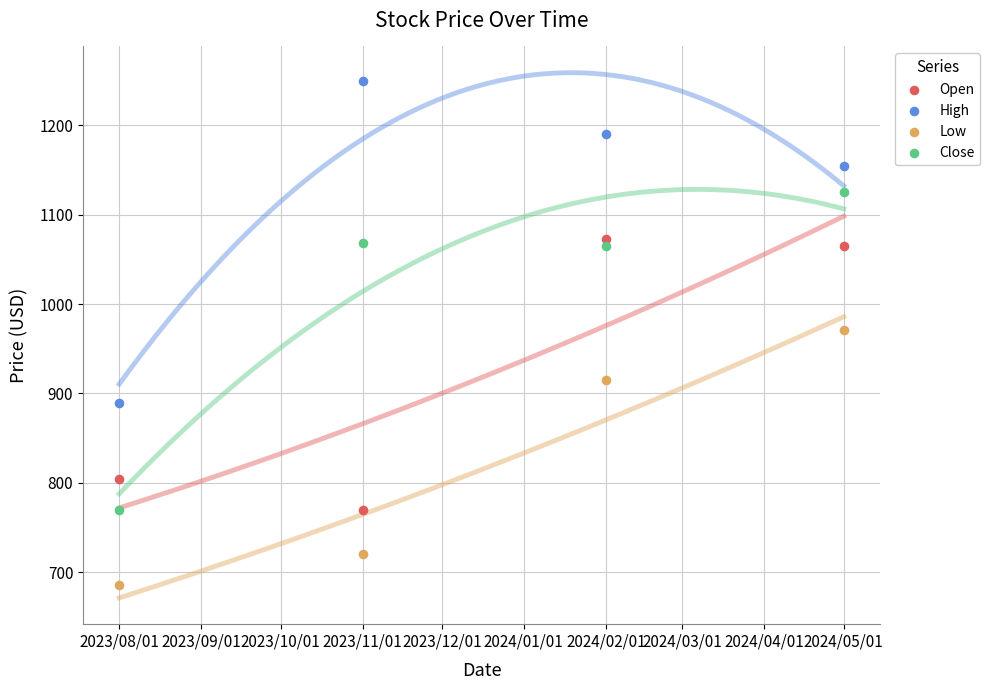

Across all data points, what is the range of Y values (max minus min)?

564.0